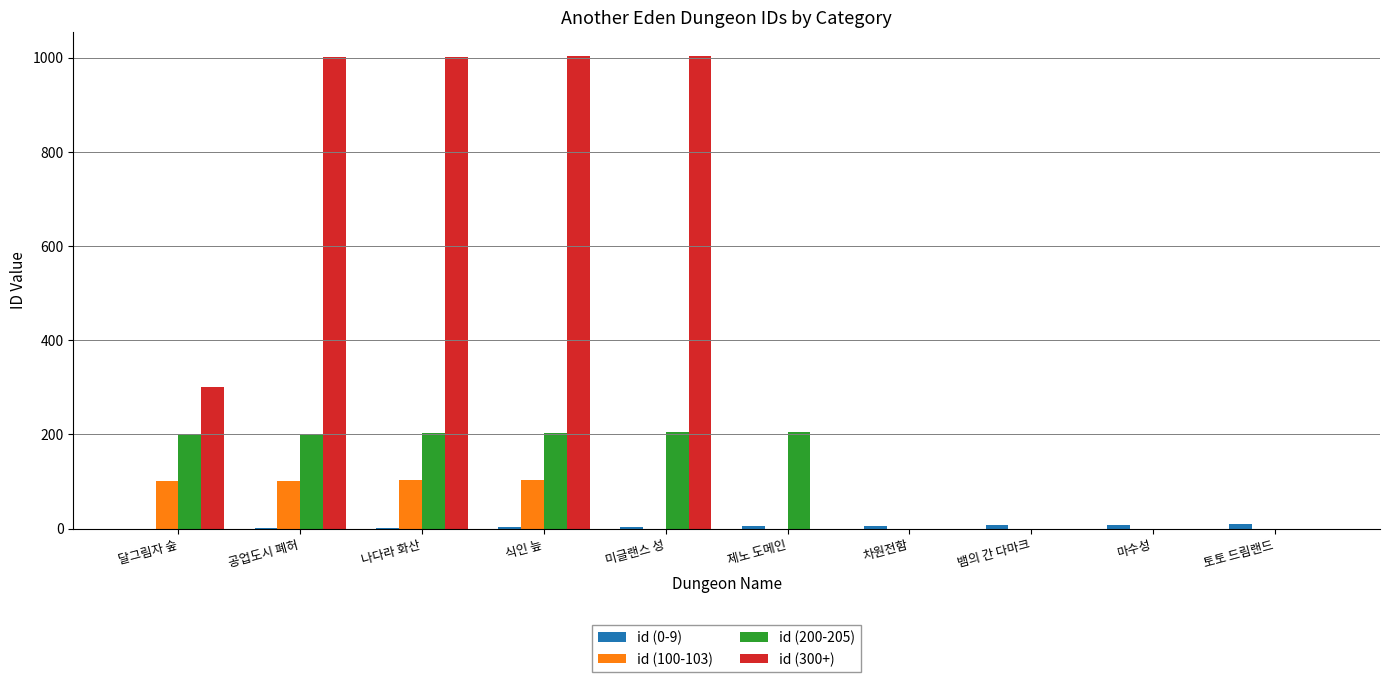

Which series has the largest total across all categories?

id (300+)